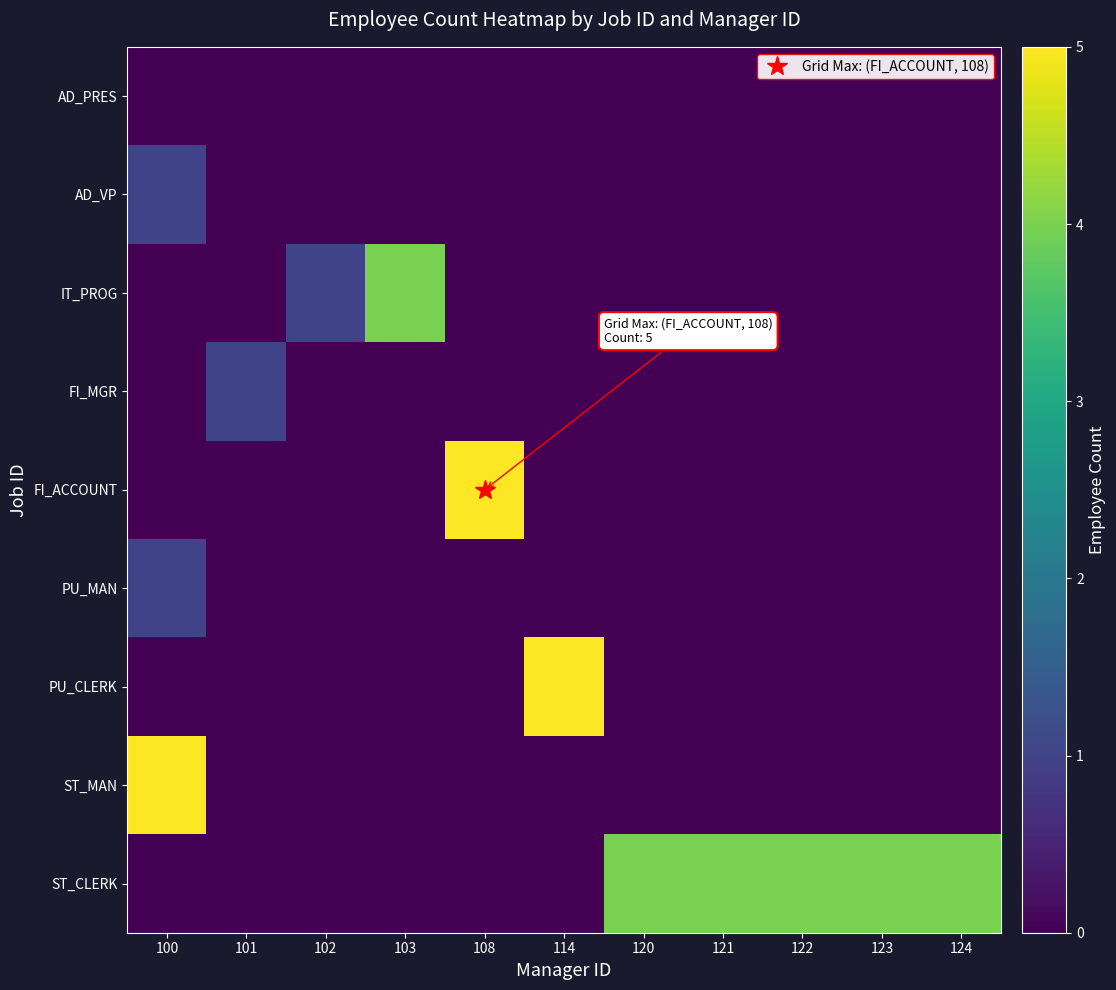

Which label corresponds to the smallest value in the chart?

100